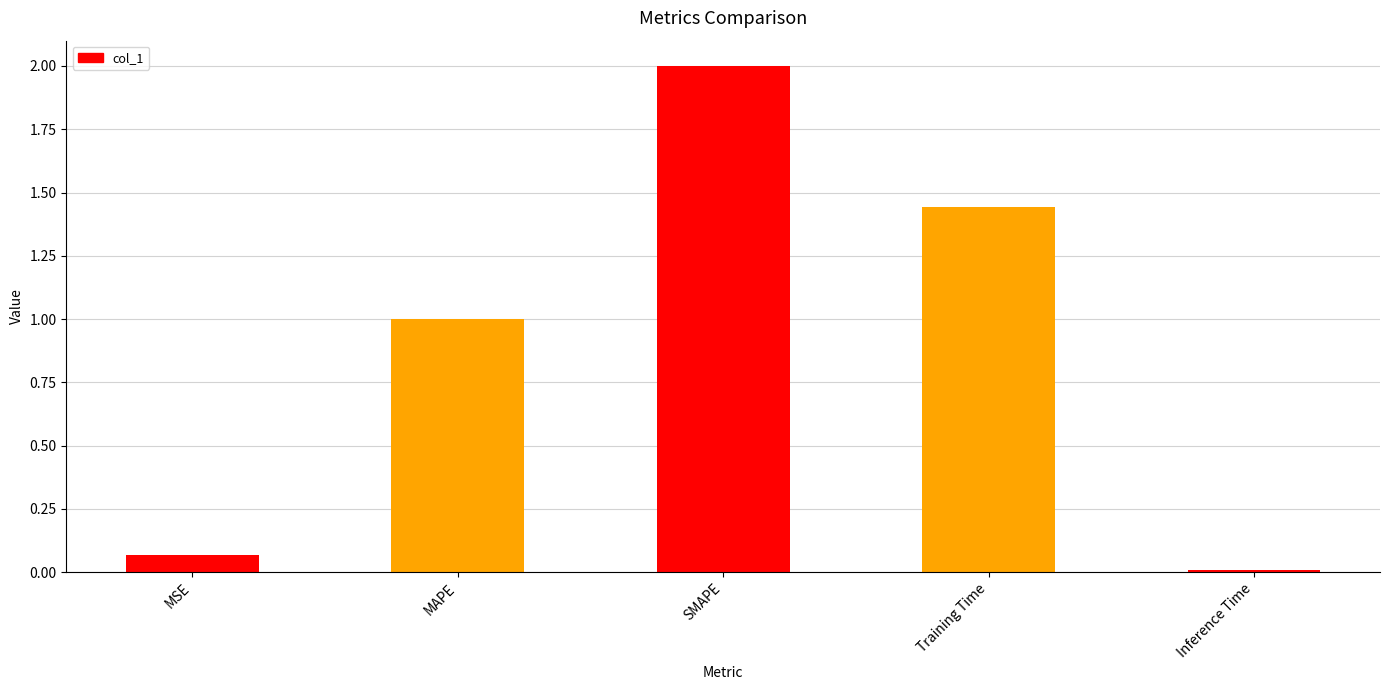

What is the greatest value displayed?

2.0